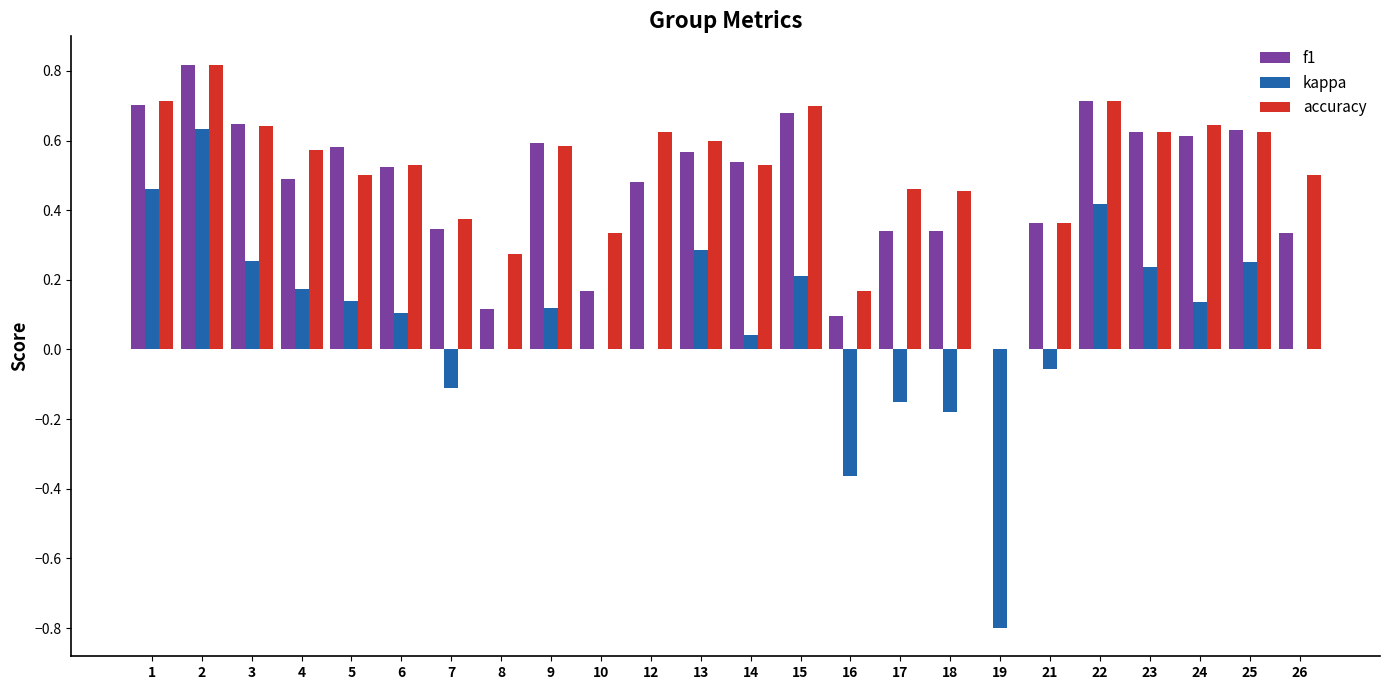

Which series has the widest spread of values?

kappa